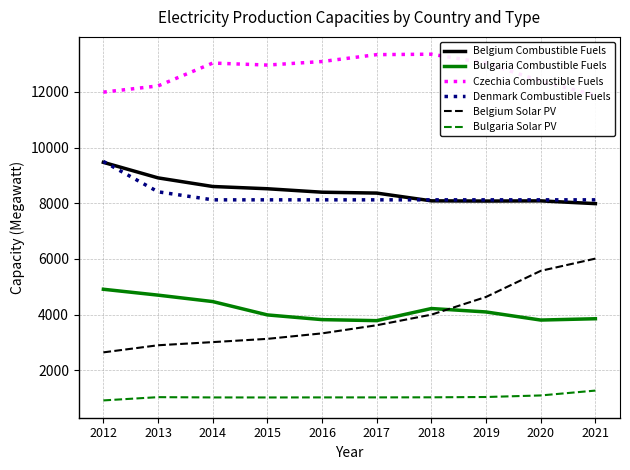

Is this an area chart (filled region under the line)?

No